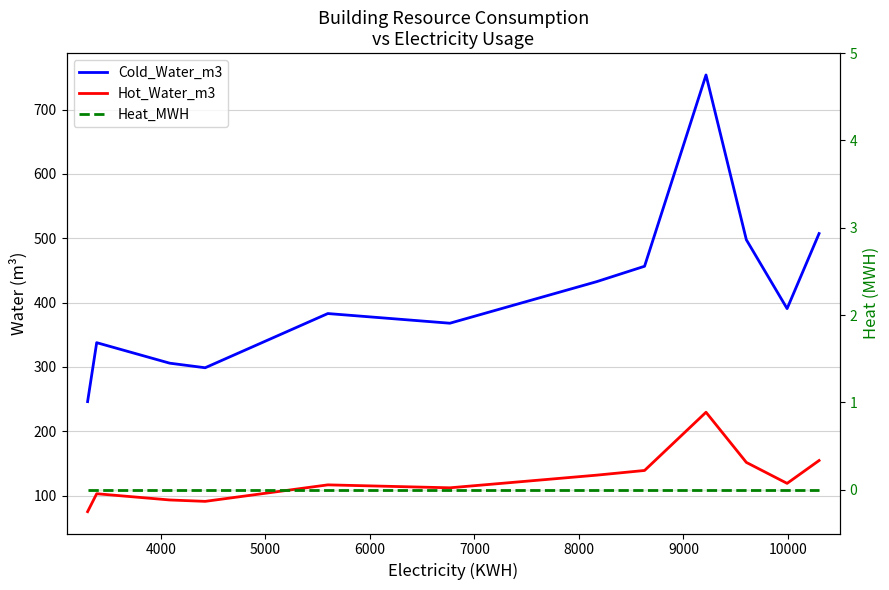

Rank the series by their average value, from lowest to highest.

Heat_MWH, Hot_Water_m3, Cold_Water_m3